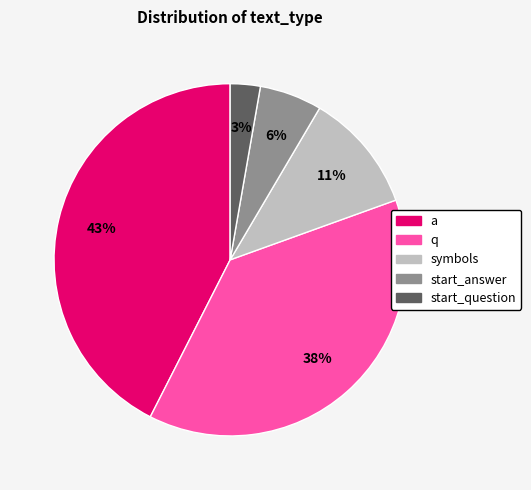

What is the ratio of the value at start_question to the value at start_answer?

0.5